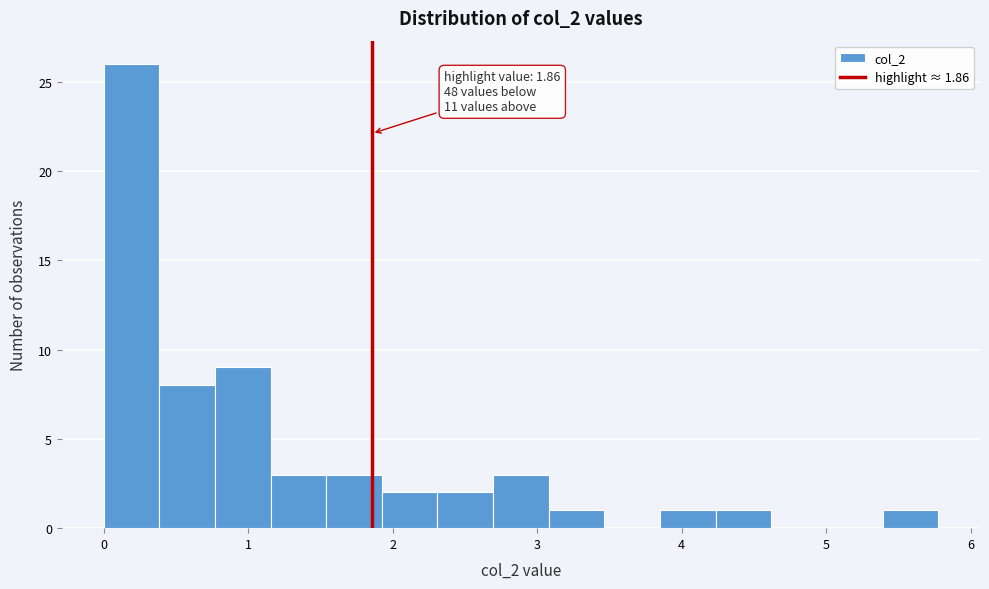

Read against the x-axis, roughly where is the centre of the tallest bar?

0.2